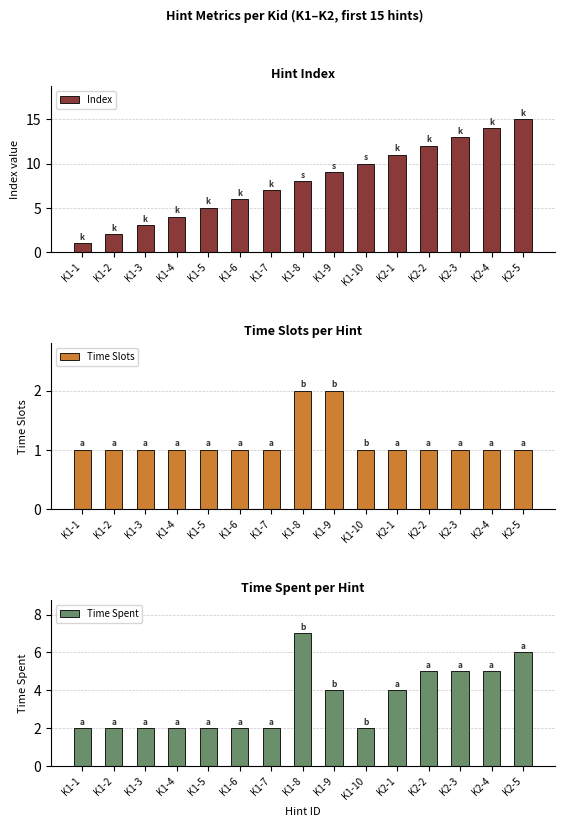

List the series in order of their peak value, lowest first.

Time Slots, Time Spent, Index